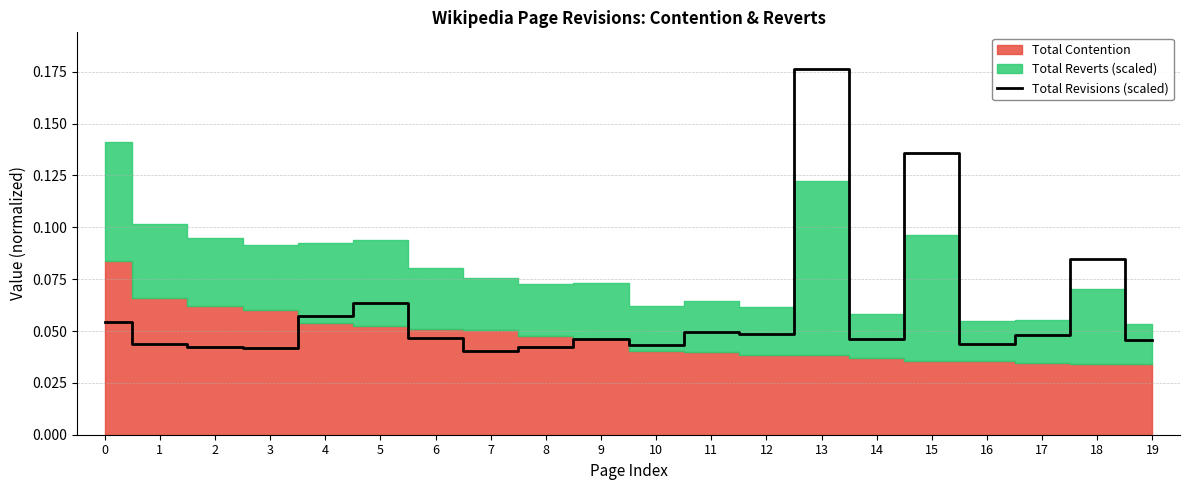

What is the value of the 6th point from the left?

0.1